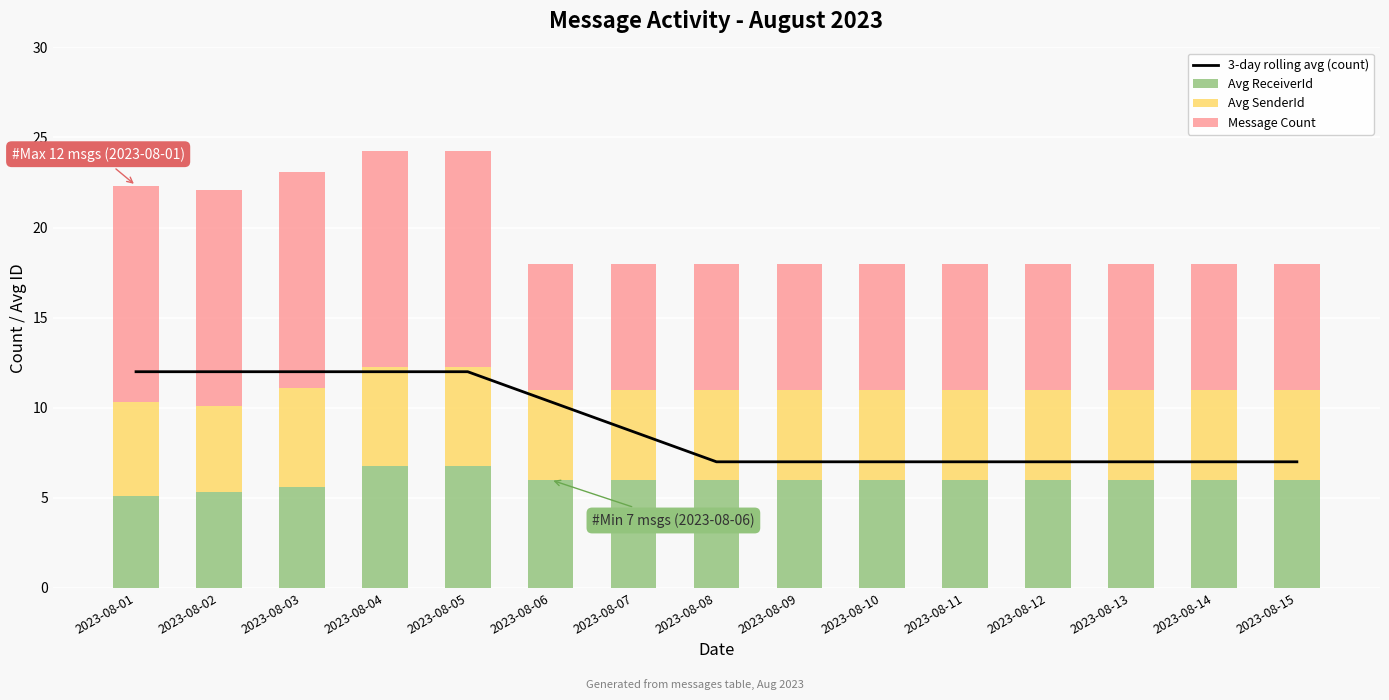

Which series changed the most between 2023-08-05 and 2023-08-10?

3-day rolling avg (count)